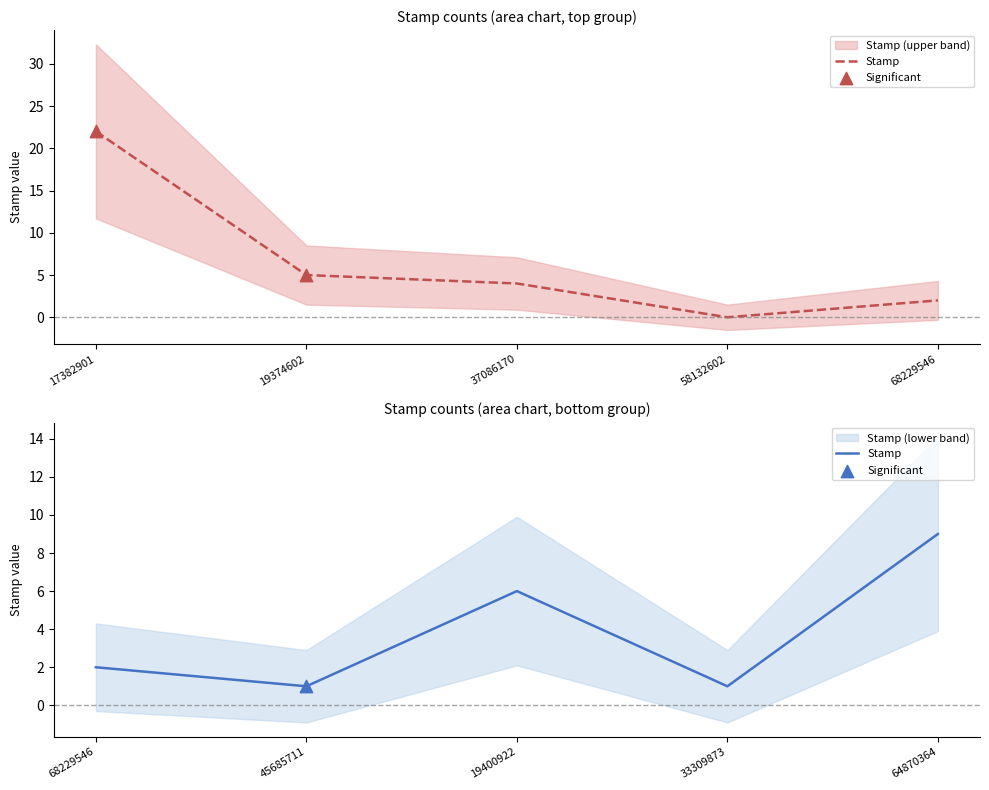

Which has a higher value, 68229546 or 64870364?

64870364